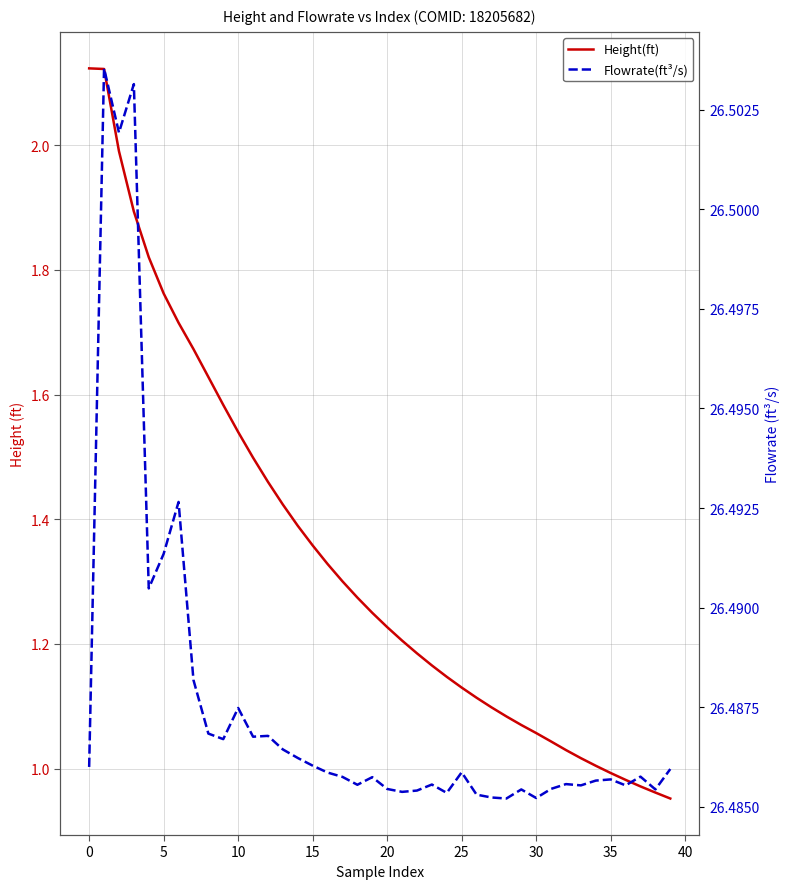

What is the value of the Height(ft) point at the 14th from the left?

1.4